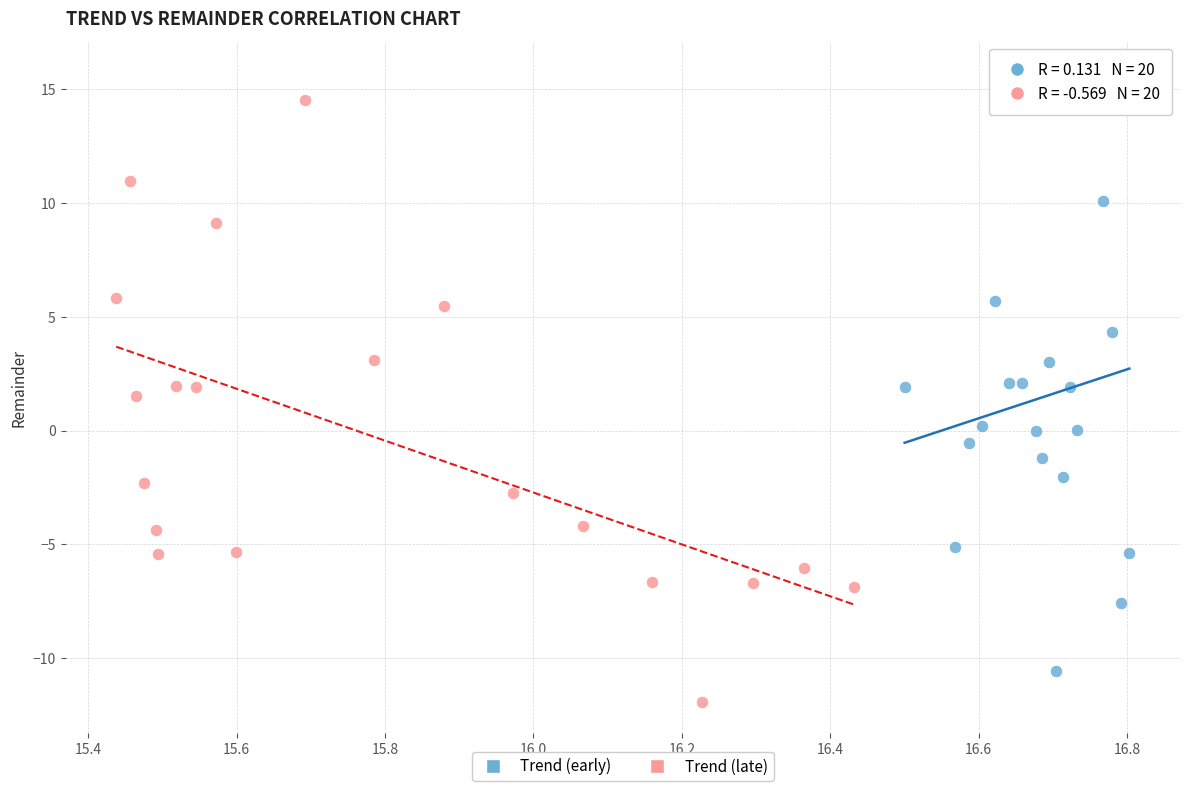

Which series contains the lowest Y value?

Trend (late)